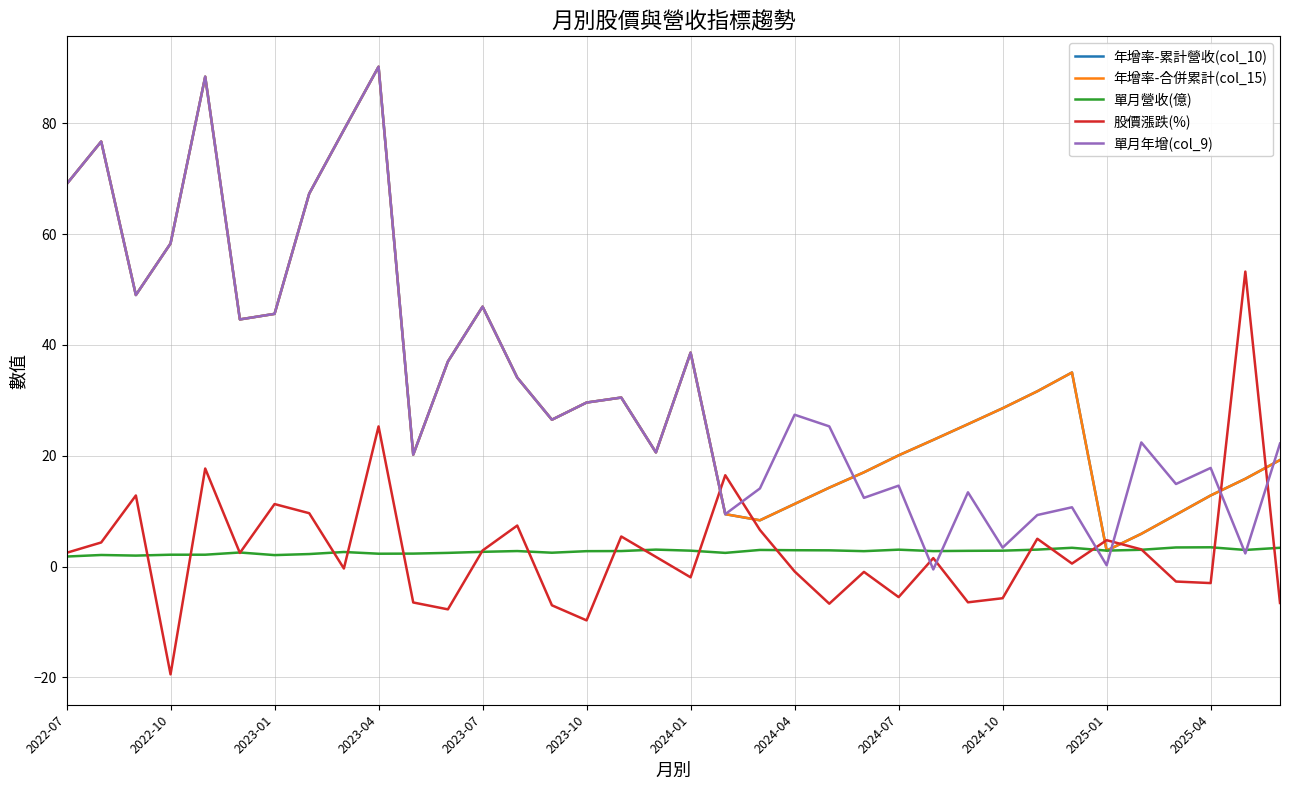

Is this an area chart (filled region under the line)?

No